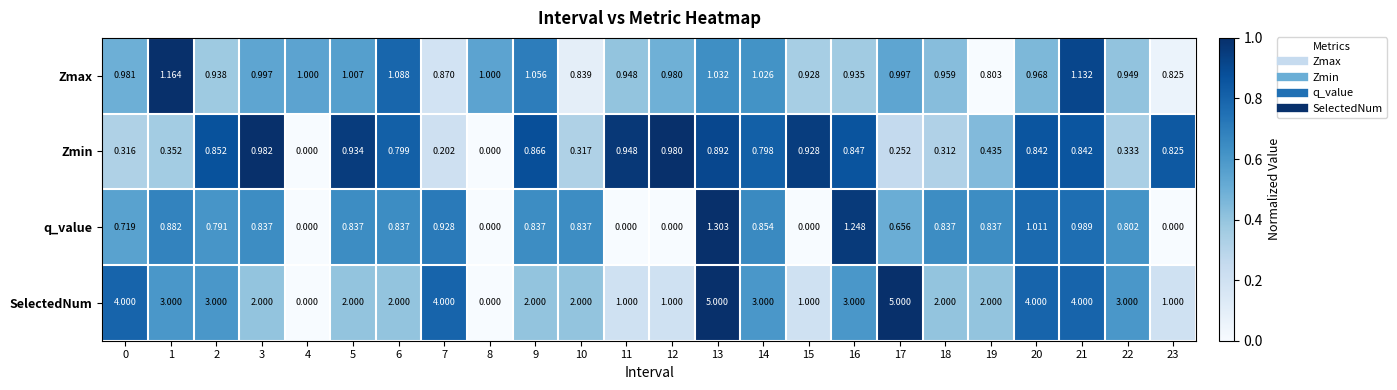

Which series changed the most between 0 and 16?

SelectedNum